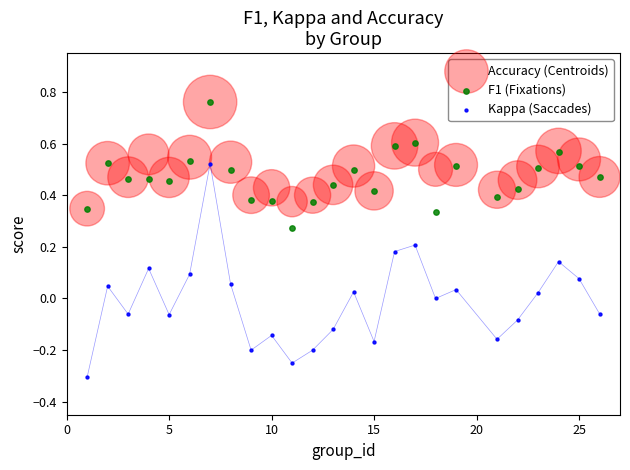

Which series has the widest spread of Y values?

Kappa (Saccades)